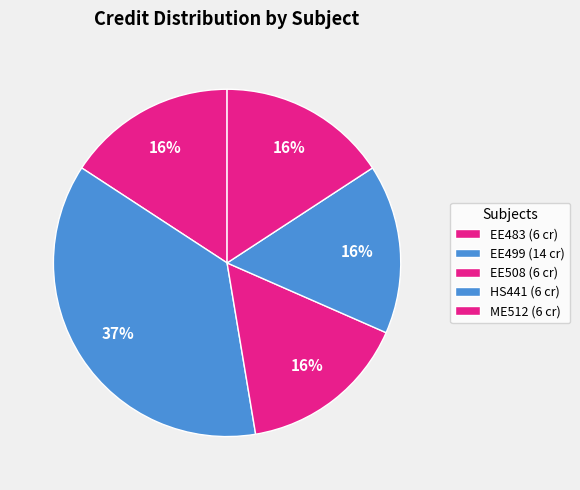

Rank the categories by value from highest to lowest.

EE499 Project - II, EE483 Distributed Energy Resources, EE508 Intelligent Visual Surveillance Systems, HS441 Industrial and Organizational Psychology, ME512 Mobile Robotics